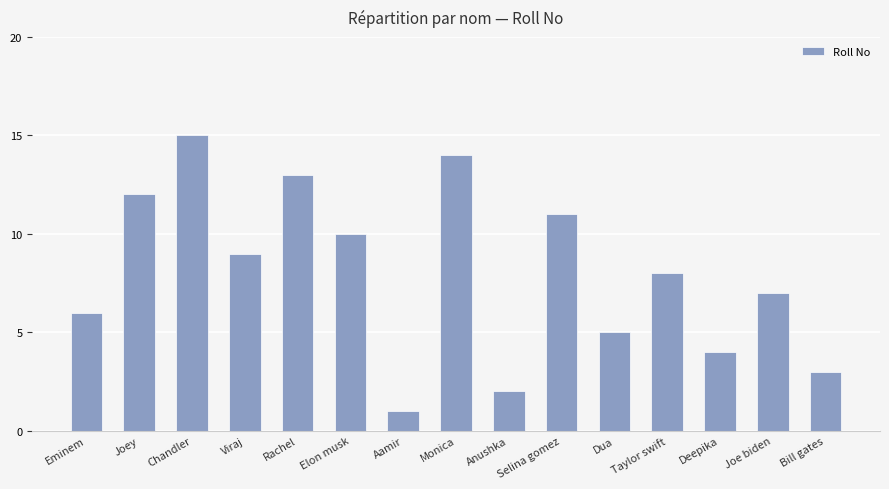

Are the bars grouped side by side (vs. stacked)?

No